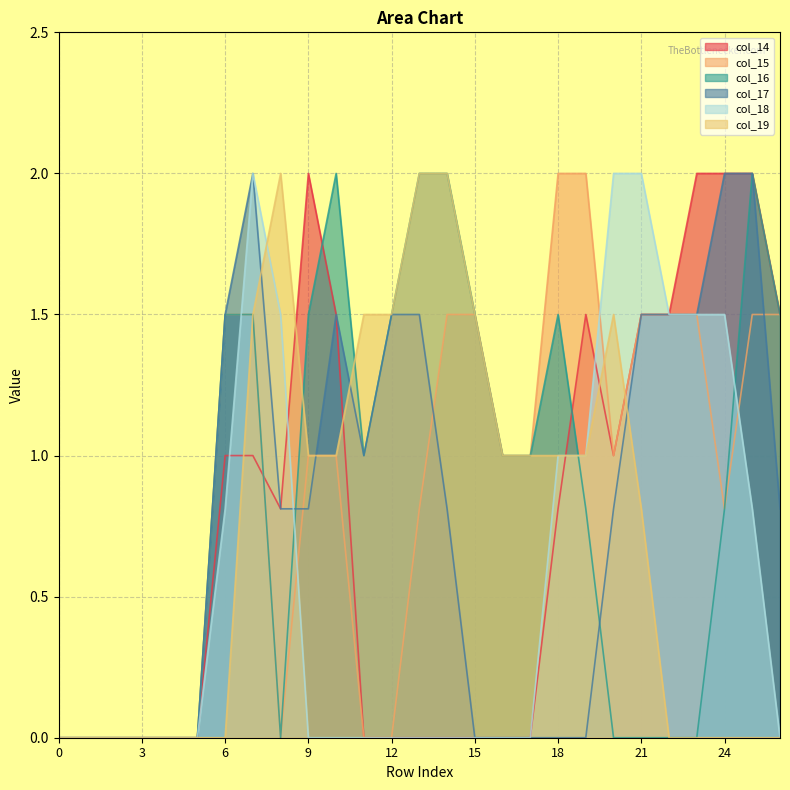

Which series has the widest spread of values?

col_14